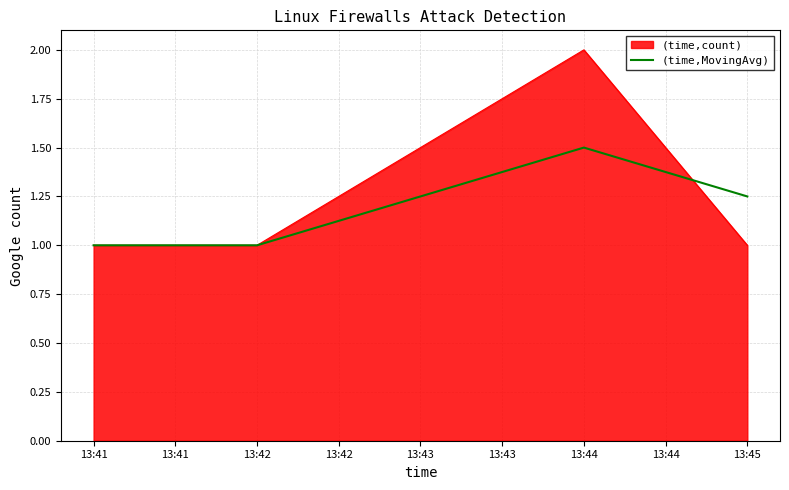

List the series in order of their peak value, lowest first.

(time,MovingAvg), (time,count)